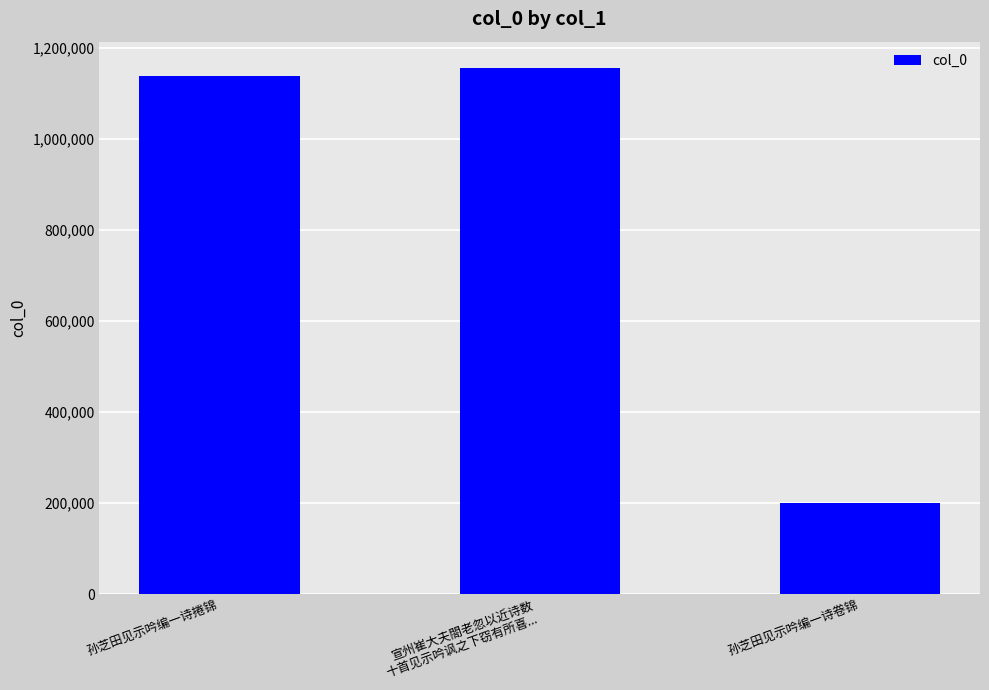

What is the difference between the values at 孙芝田见示吟编一诗捲锦 and 孙芝田见示吟编一诗卷锦?

937906